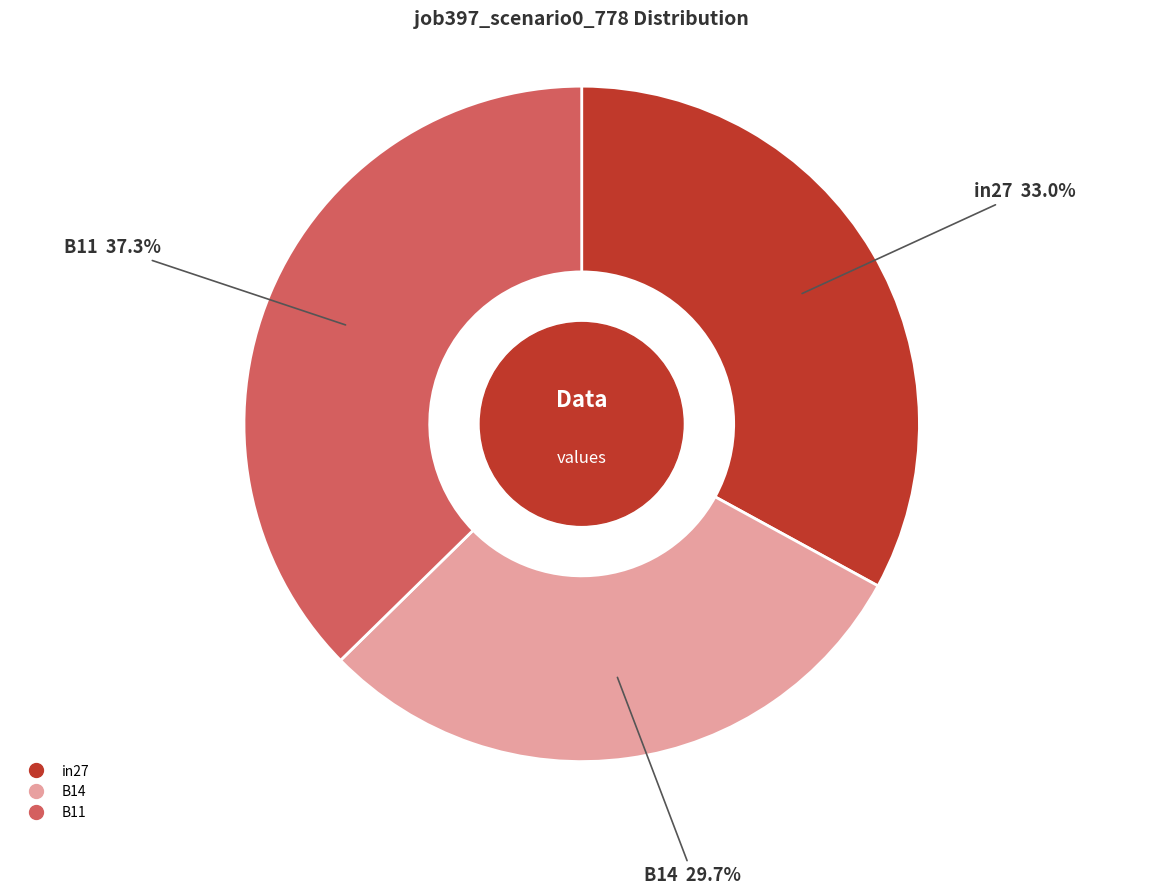

Which category has the smallest portion of the pie?

B14